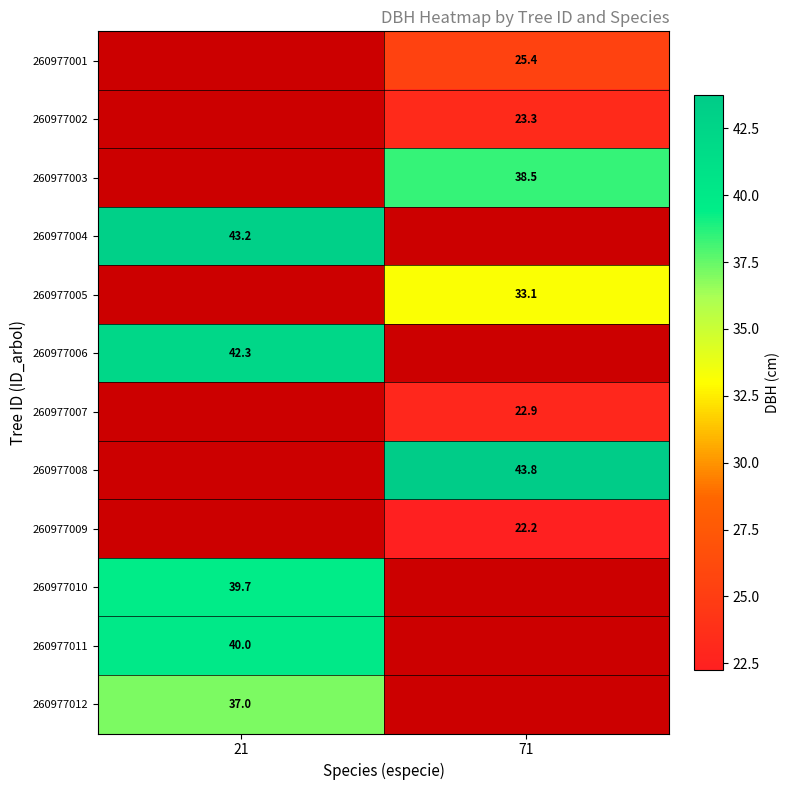

Is the value of 260977010 at 71 greater than the value of 260977006 at 21?

No